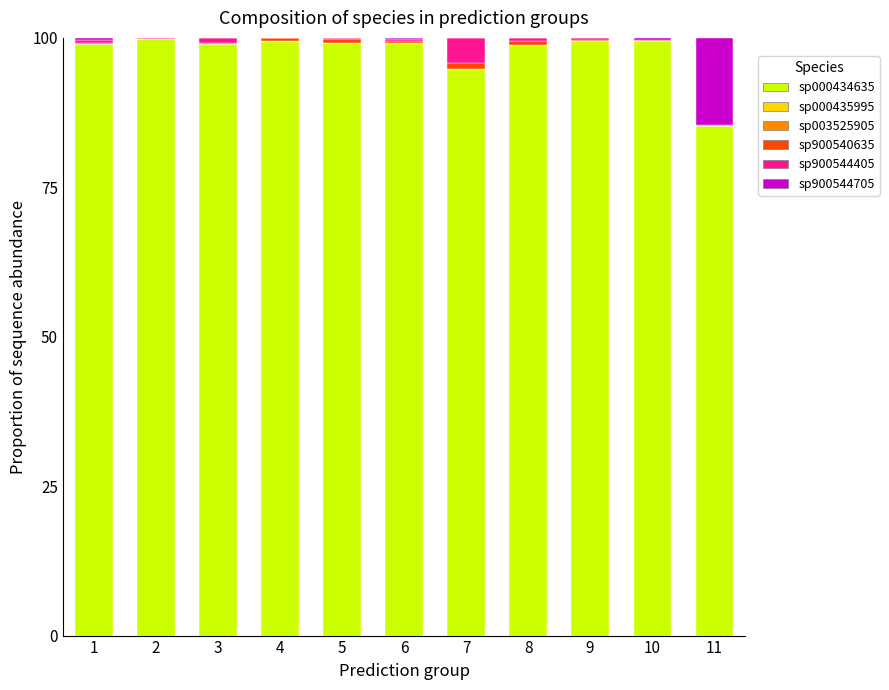

Where is sp000434635 nearest to the value 92?

7